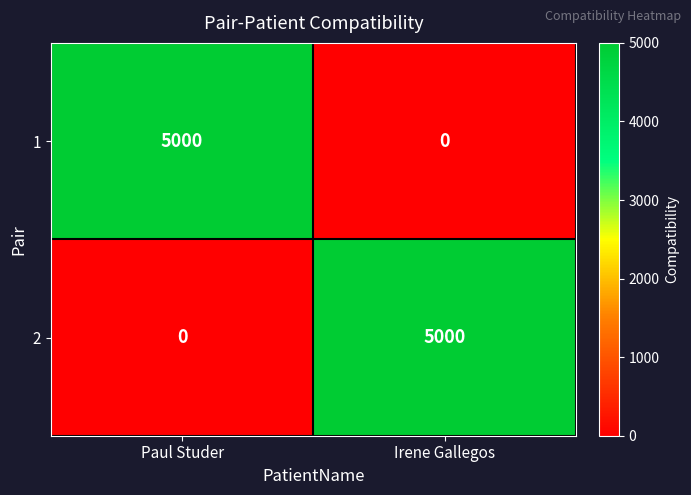

Reading left to right, extract all data points from this chart.

1: Paul Studer=5000	Irene Gallegos=0
2: Paul Studer=0	Irene Gallegos=5000